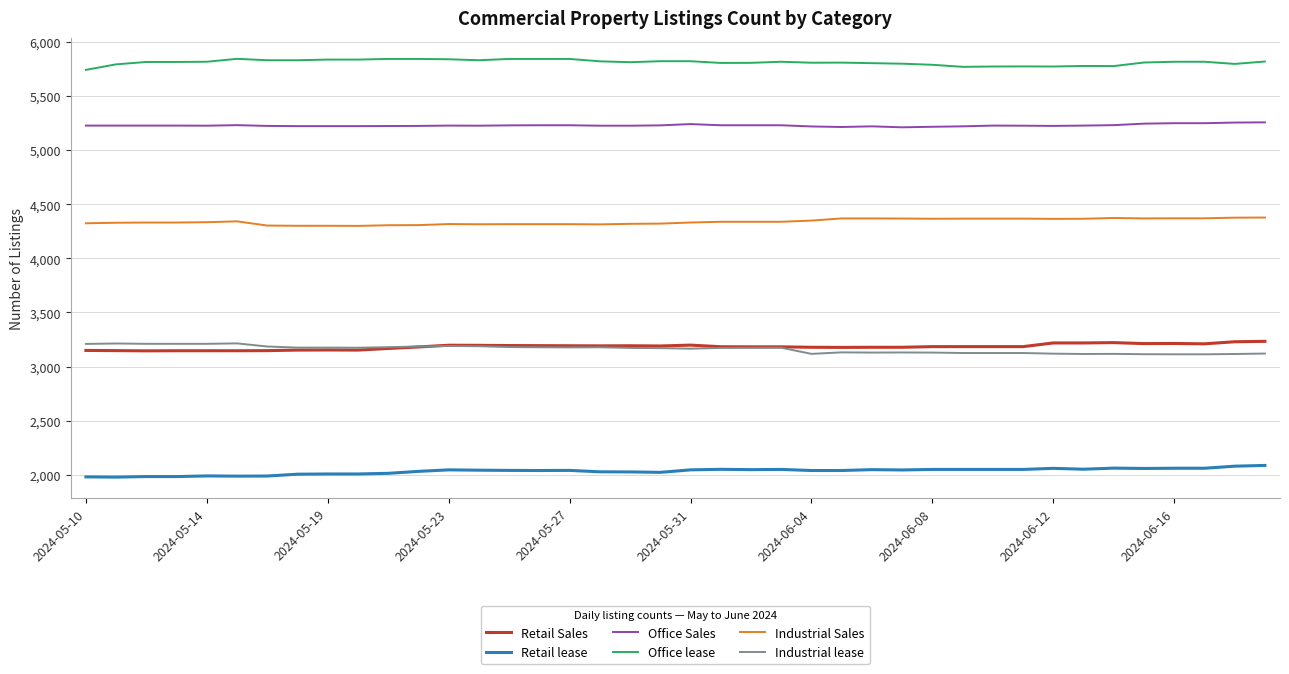

True or false: Office lease and Office Sales cross at least once.

False